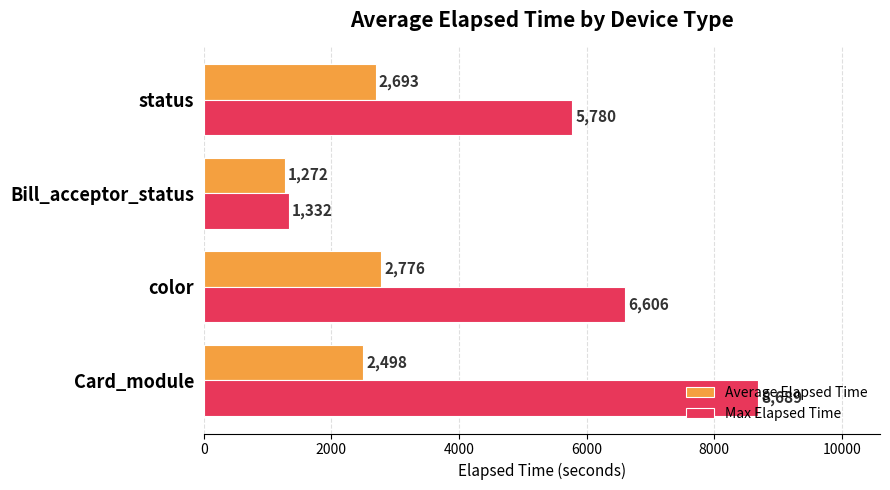

Rank the series by their average value, from highest to lowest.

Max Elapsed Time, Average Elapsed Time